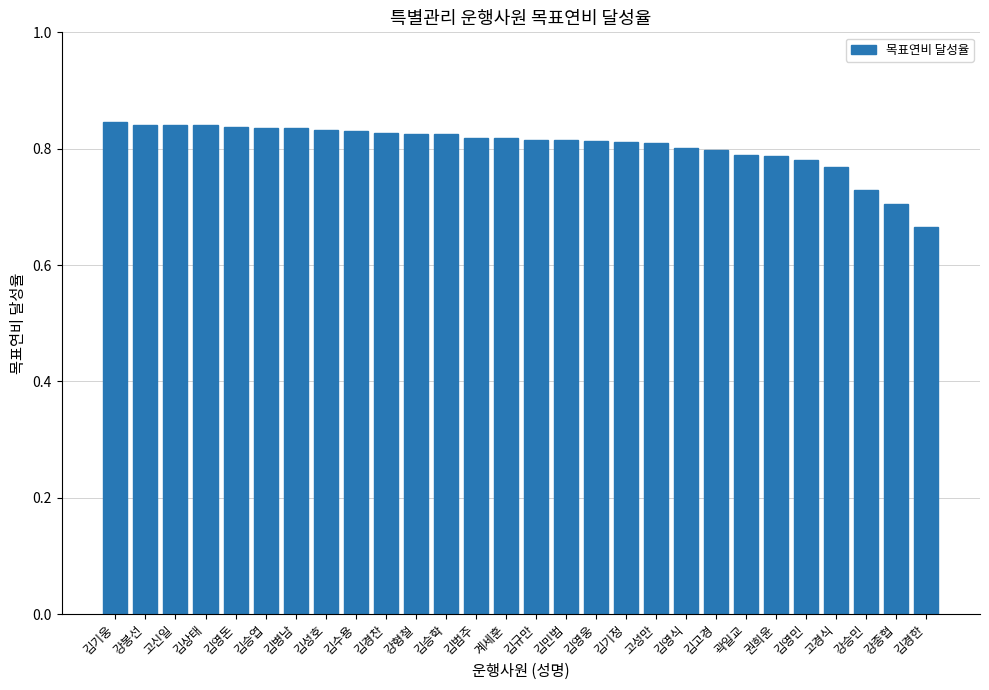

What is the sum of the values at 고신일 and 강봉선?

1.7